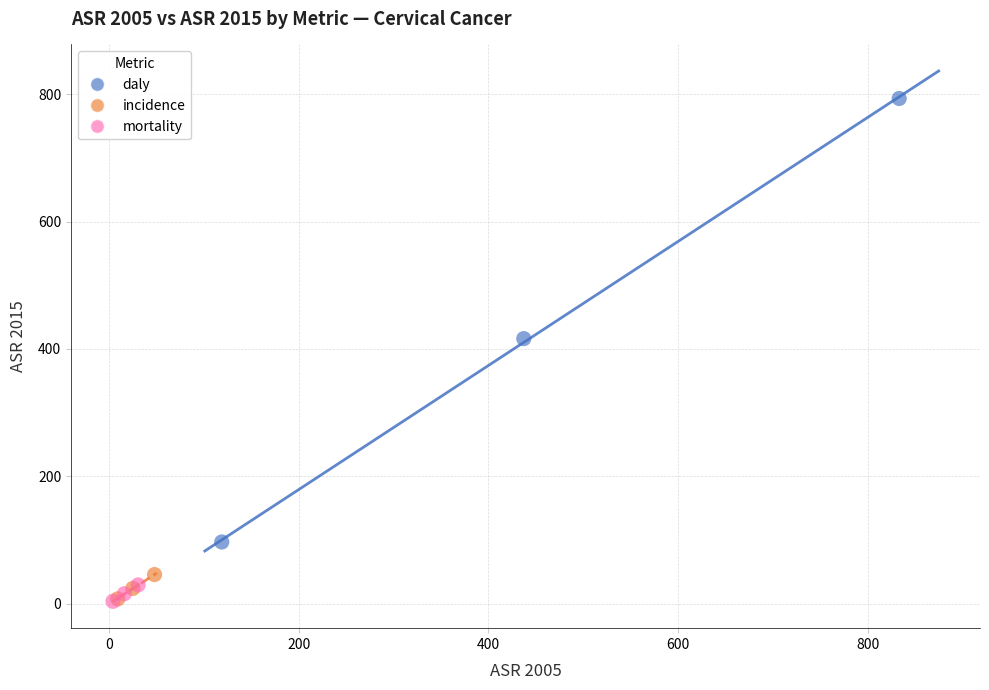

Which series has the widest spread of Y values?

daly